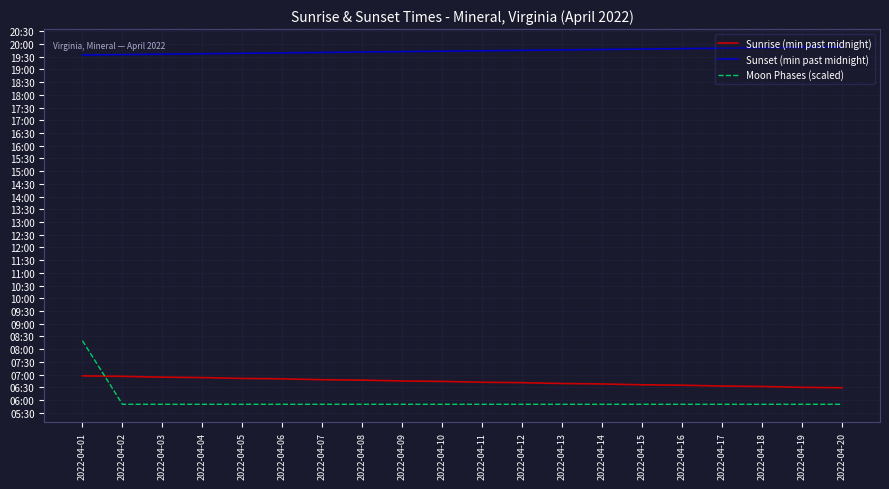

Does the chart display data point markers on the line(s)?

No